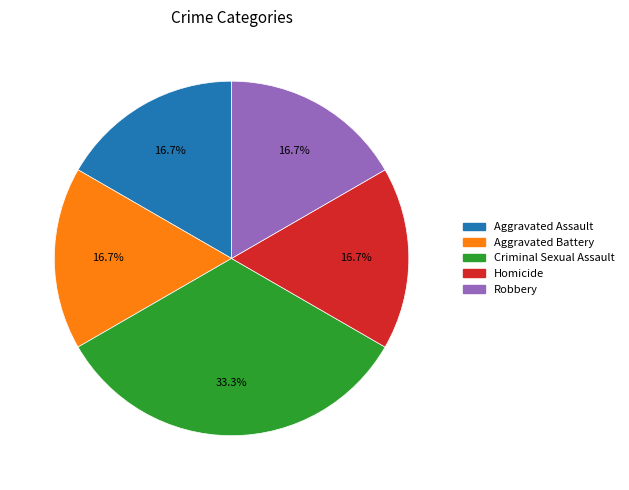

Is there a majority slice in this chart?

No